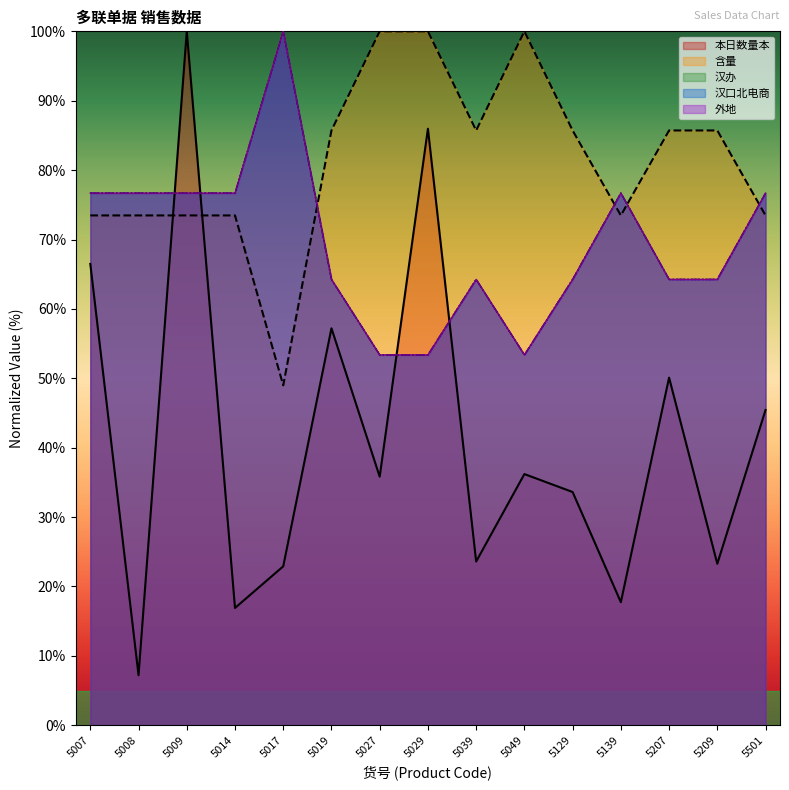

At how many categories does at least one series exceed 30?

15